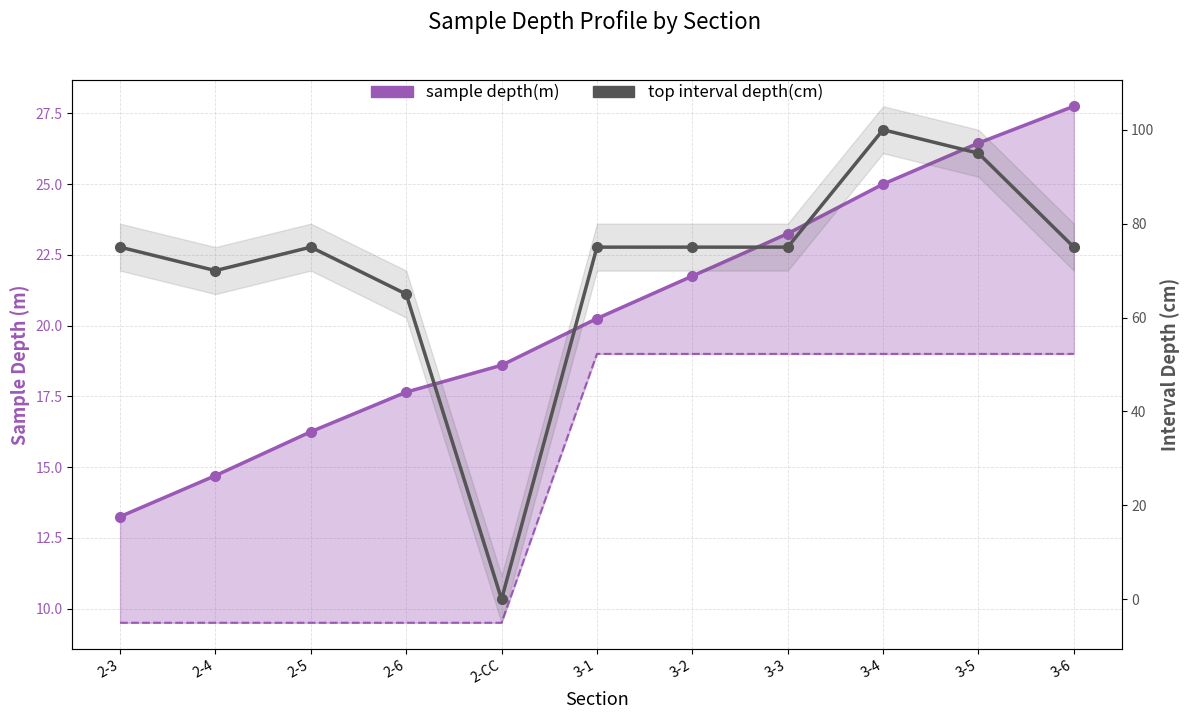

Between 3-4 and 3-5, which series saw the biggest shift?

top interval depth(cm)